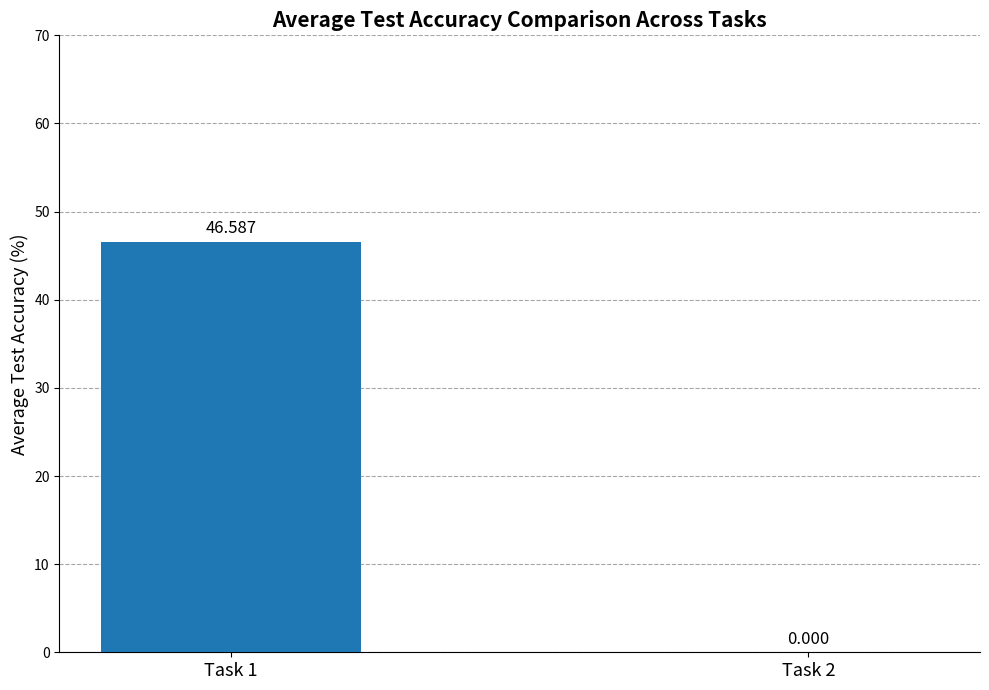

How many data points are above 46?

1